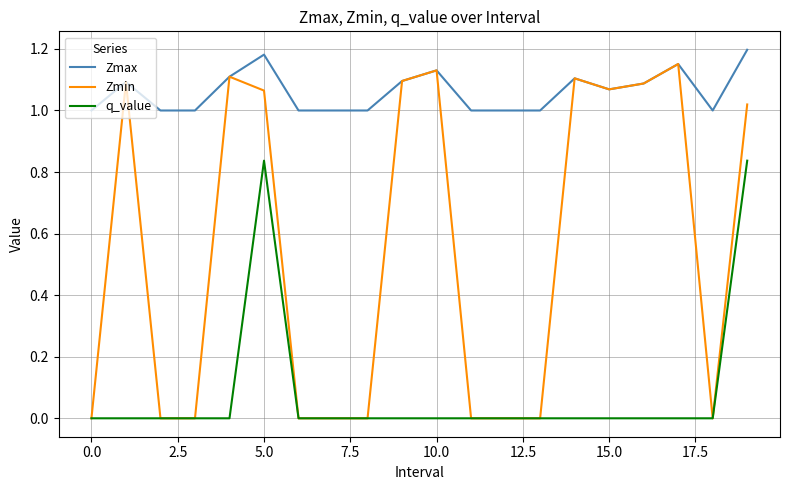

Which series has the largest range (max minus min)?

Zmin